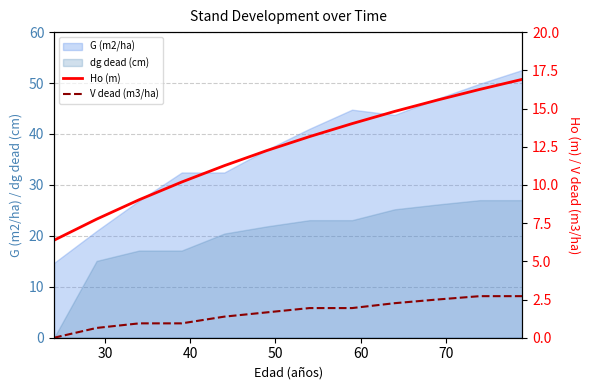

True or false: dg dead (cm) and G (m2/ha) cross at least once.

False